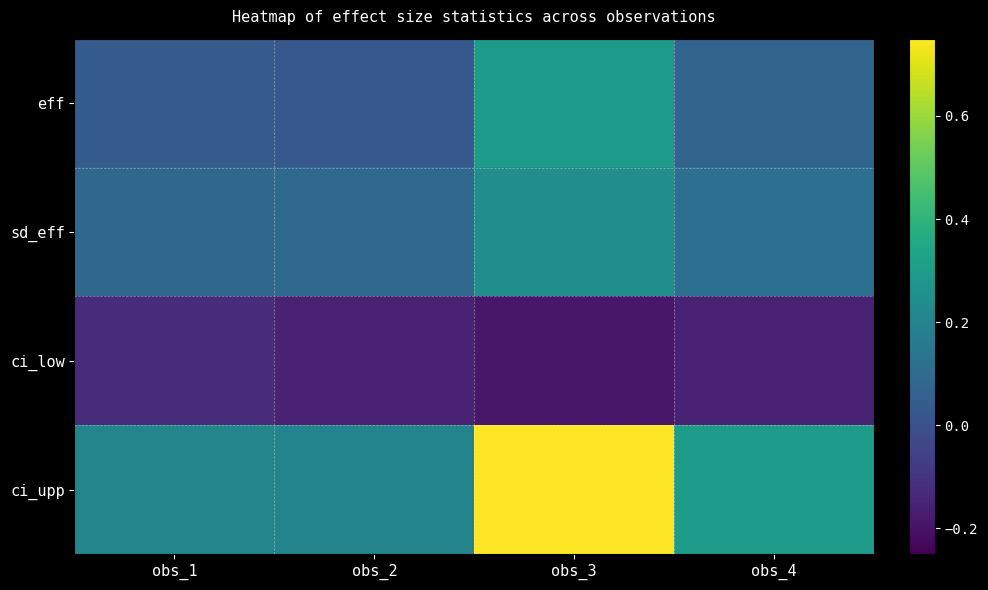

Reading left to right, transcribe all the data shown in this chart.

eff: obs_1=0.0	obs_2=0.0	obs_3=0.3	obs_4=0.1
sd_eff: obs_1=0.1	obs_2=0.1	obs_3=0.2	obs_4=0.1
ci_low: obs_1=-0.1	obs_2=-0.2	obs_3=-0.2	obs_4=-0.1
ci_upp: obs_1=0.2	obs_2=0.2	obs_3=0.8	obs_4=0.3